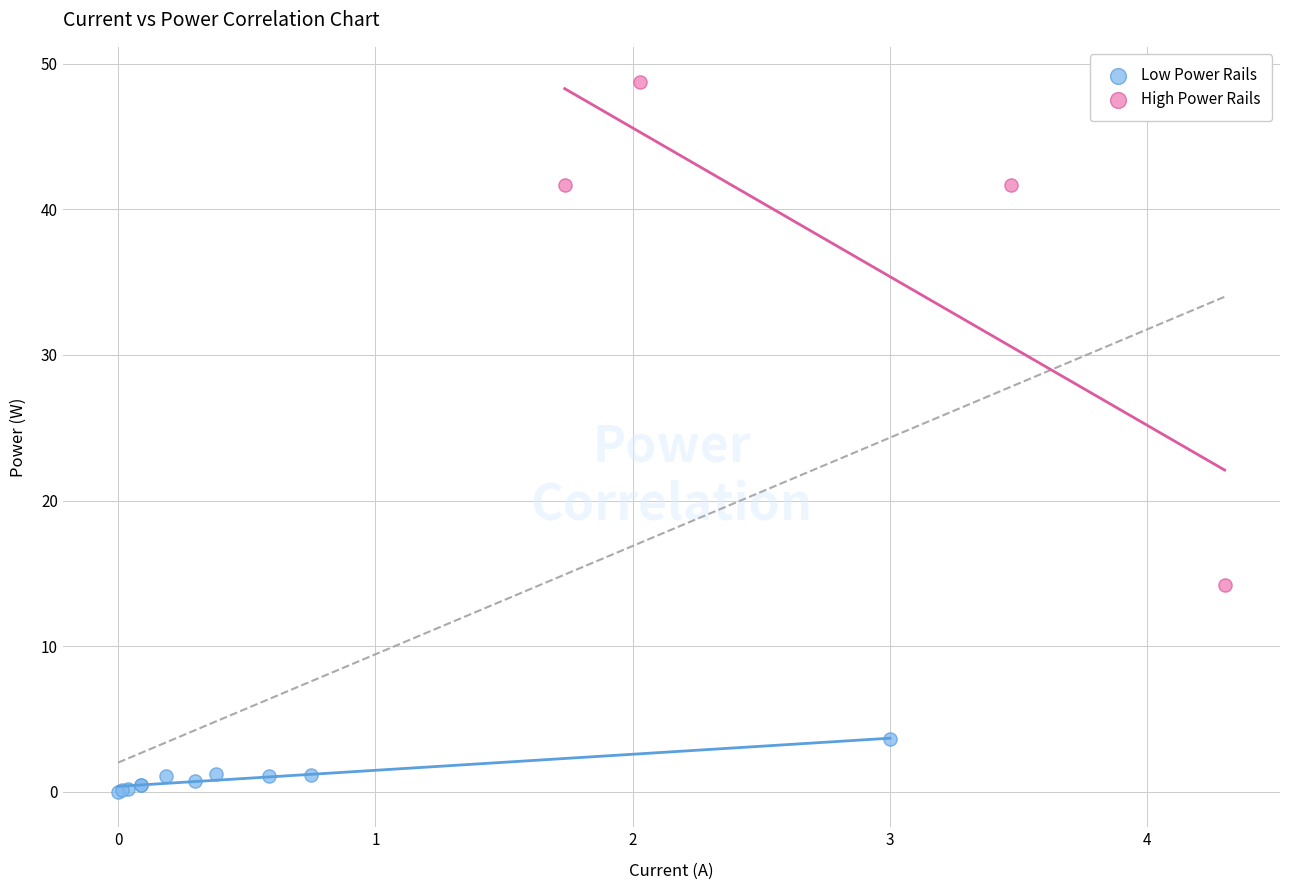

Which series contains the lowest Y value?

Low Power Rails